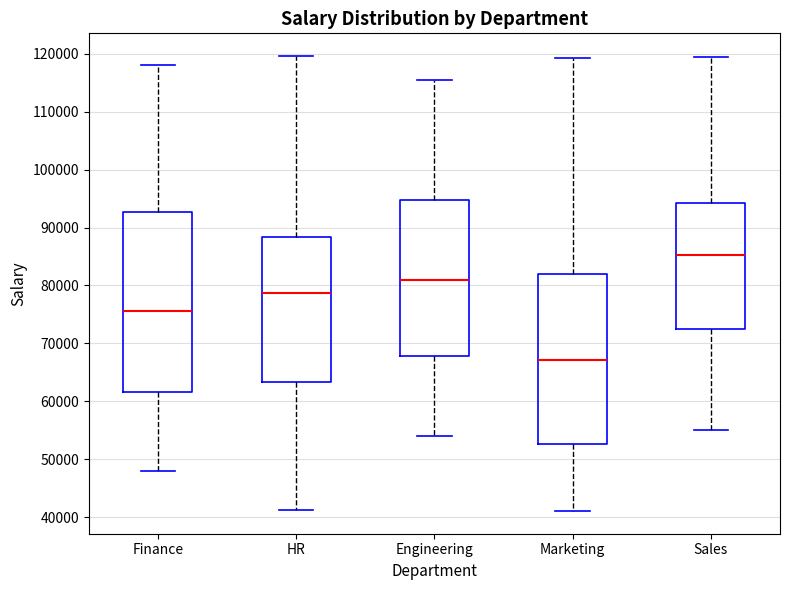

Comparing the boxes themselves (not the whiskers), which one is the tallest?

Finance